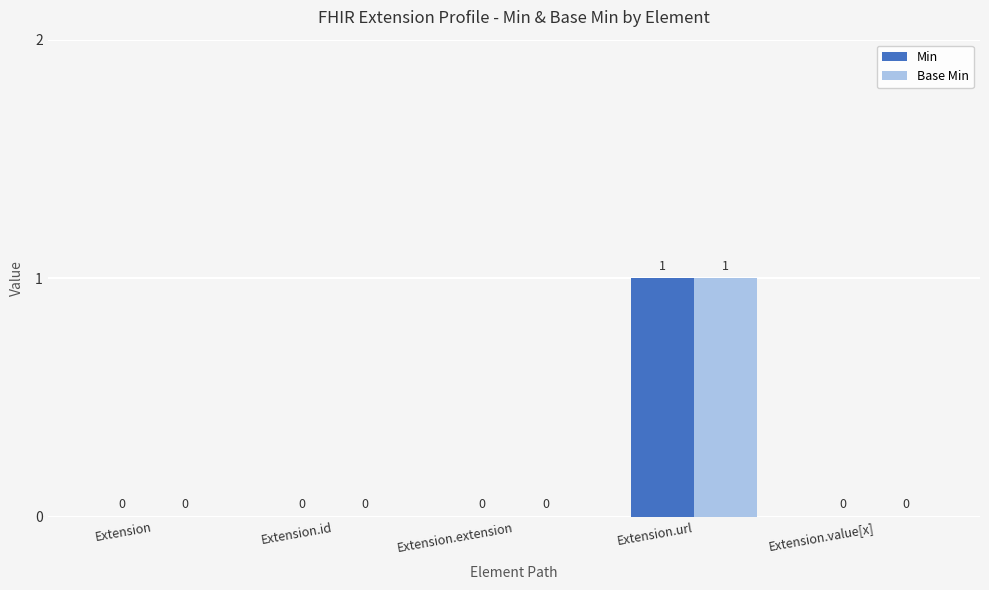

How many groups of bars are there?

5